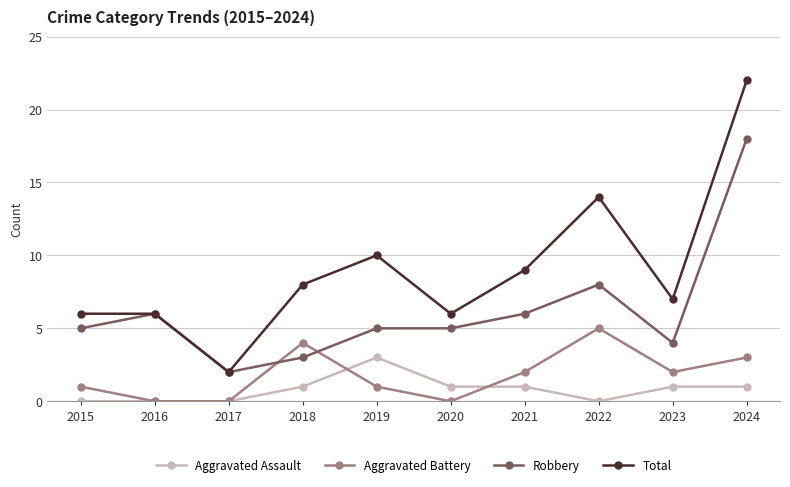

What is the difference between the maximum and minimum values in the Total series?

20